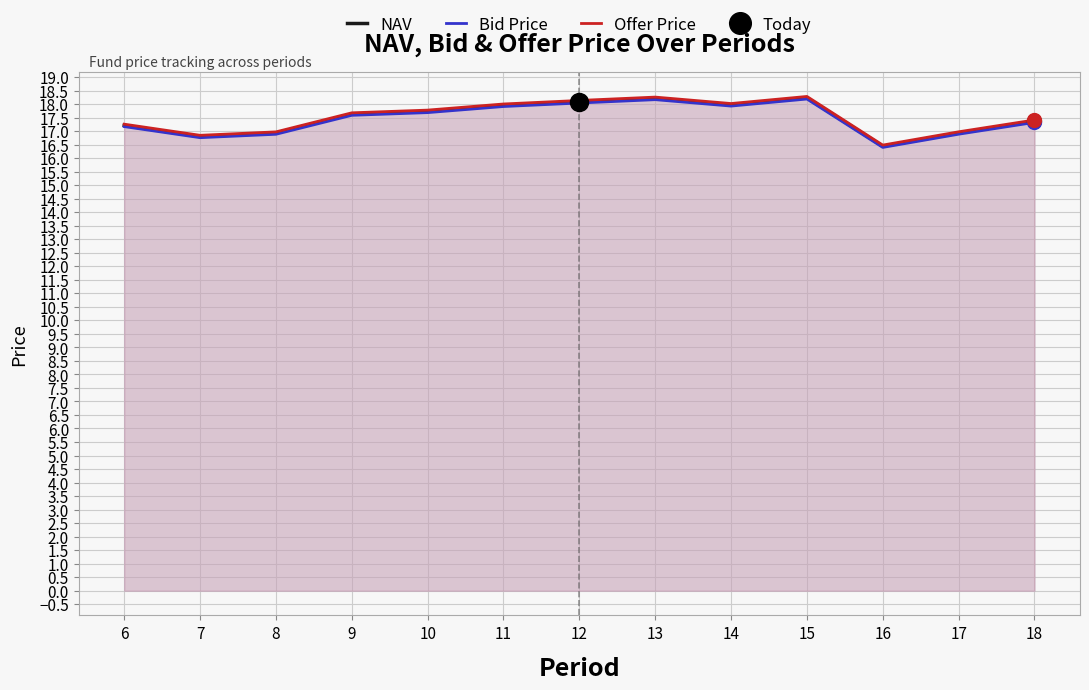

What is the sum of the NAV values at 6 and 9?

34.8